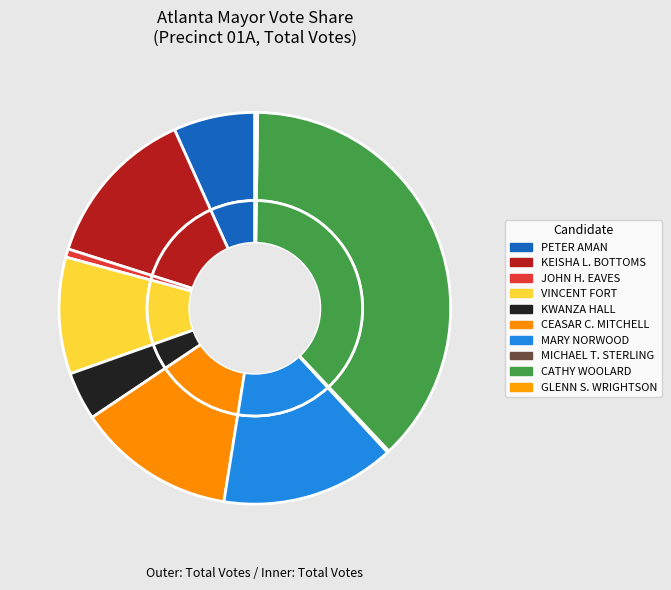

Is it true that KEISHA L. BOTTOMS is 1% of the pie?

False